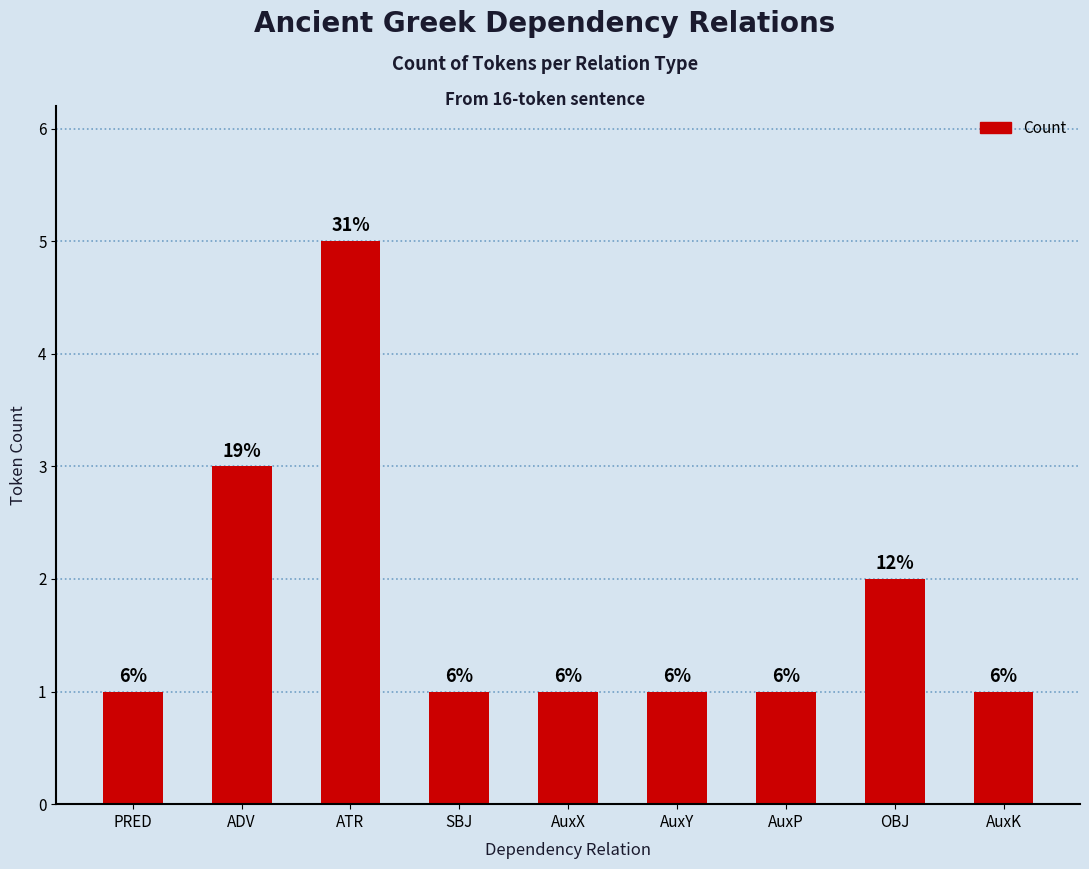

What is the difference between the maximum and minimum values?

4